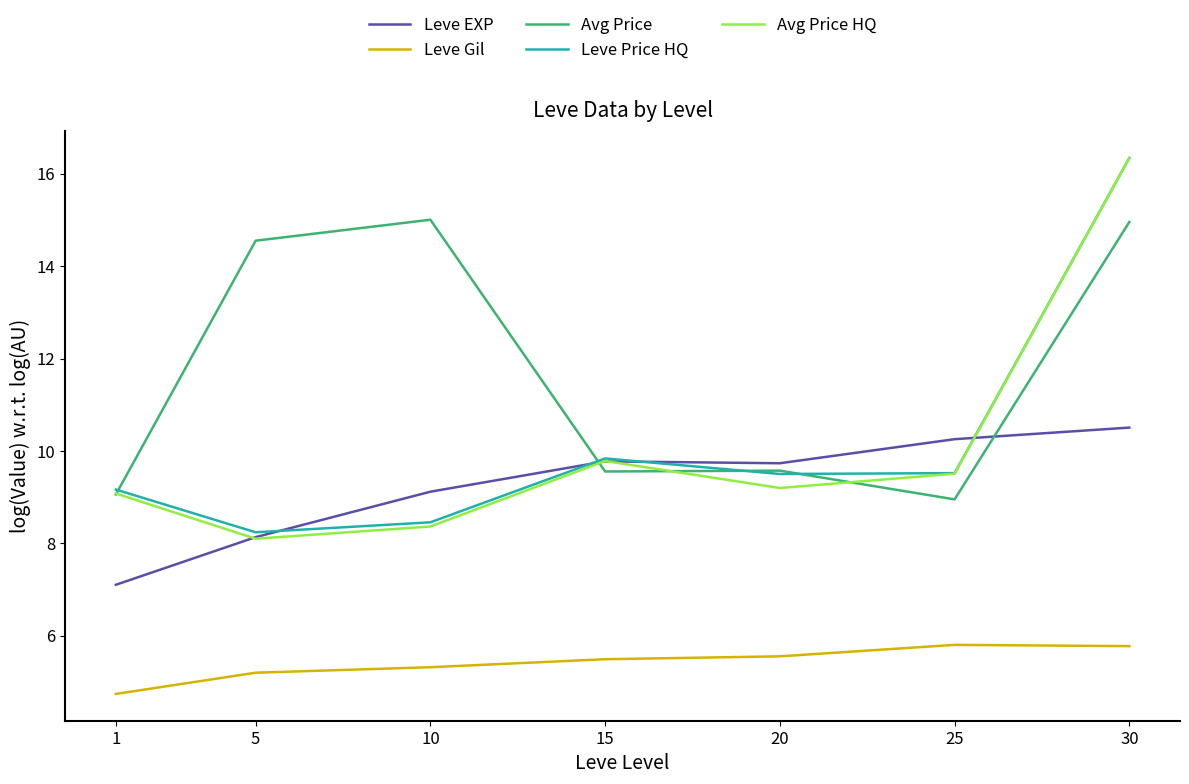

Does the chart display data point markers on the line(s)?

No